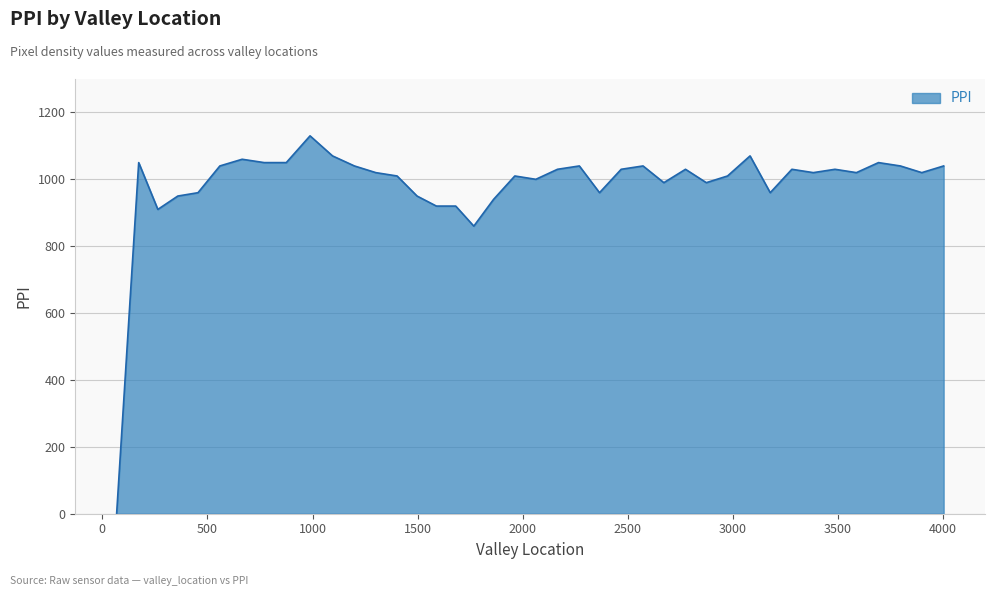

Reading left to right, transcribe all the data shown in this chart.

0	1050	910	950	960	1040	1060	1050	1050	1130	1070	1040	1020	1010	950	920	920	860	940	1010	1000	1030	1040	960	1030	1040	990	1030	990	1010	1070	960	1030	1020	1030	1020	1050	1040	1020	1040